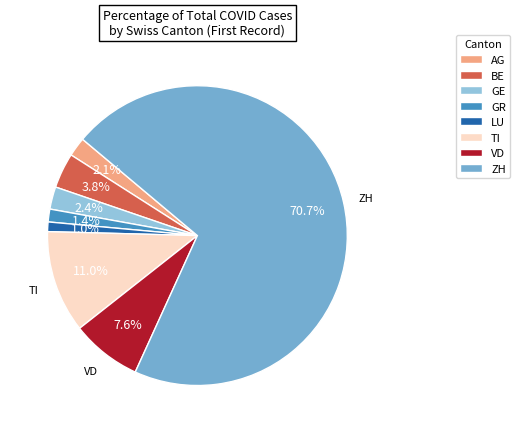

How many segments does this pie chart have?

8